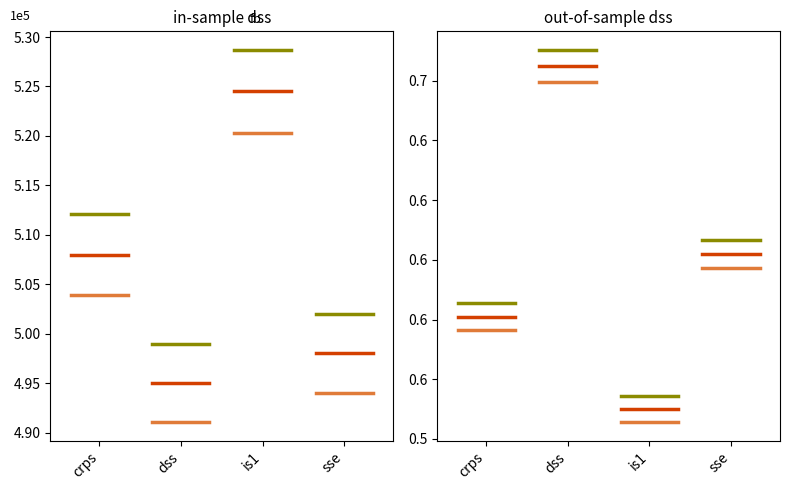

How many series are shown in this chart?

3